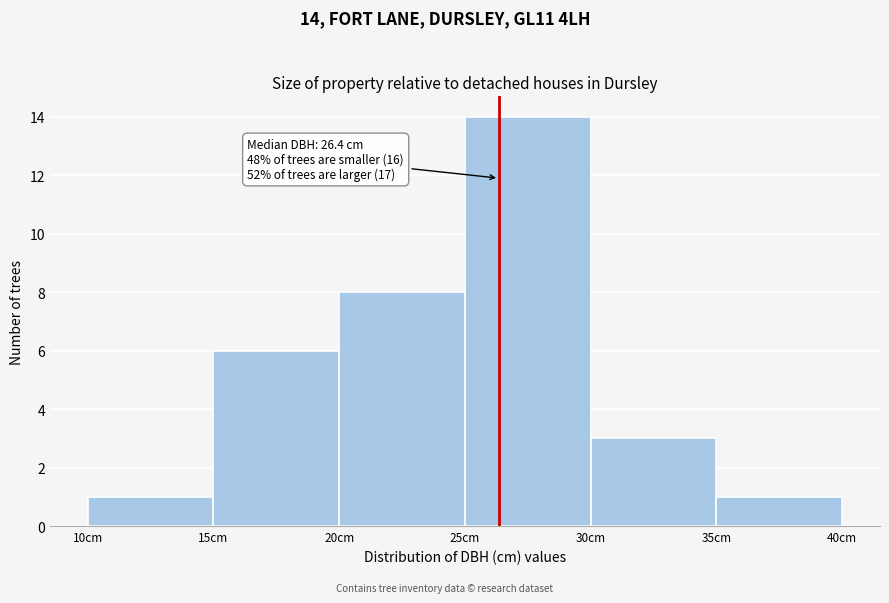

Over which range of the x-axis is the bar tallest?

25 to 30